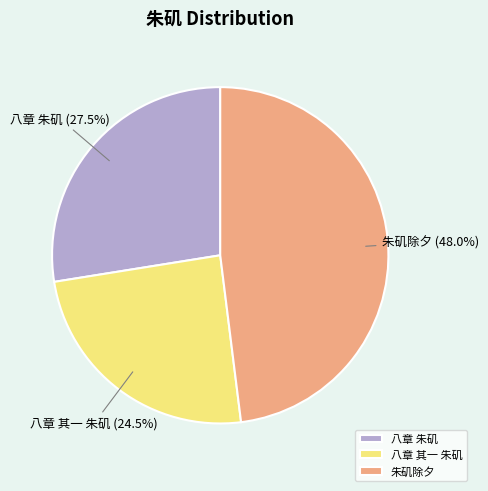

Does 朱矶除夕 account for over 50% of the chart?

No